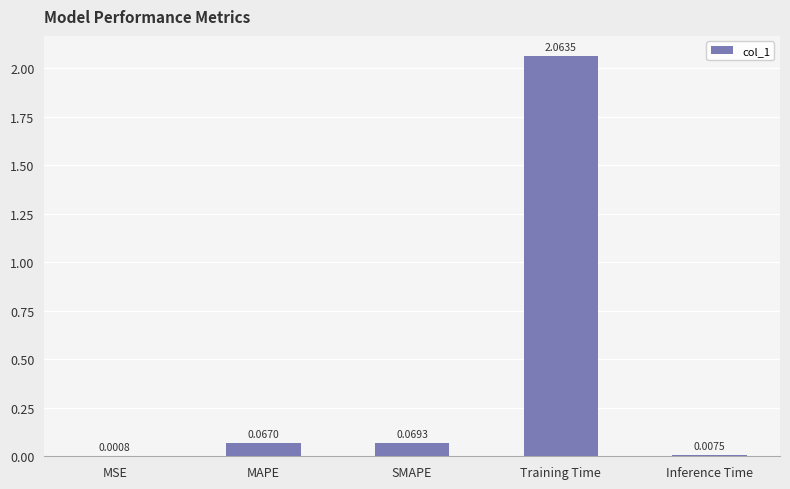

Where is the data nearest to the value 1?

SMAPE